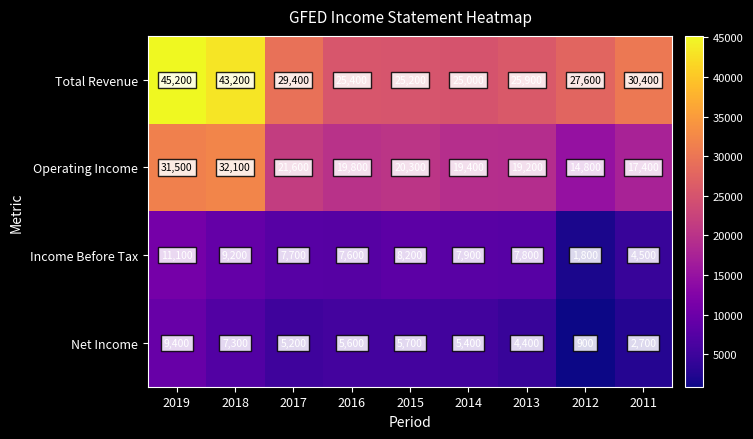

True or false: Income Before Tax has a value of 11100 at 2019.

True